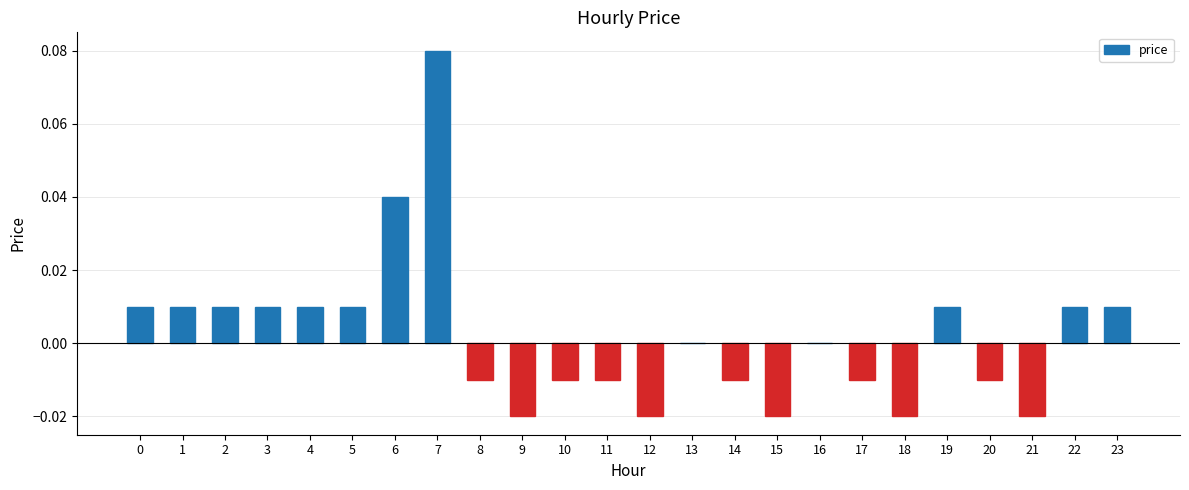

How many distinct data groups are displayed?

1